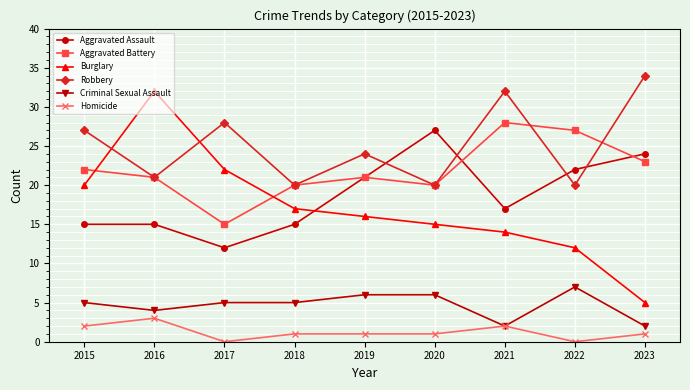

What is the spread (max minus min) of values at 2015?

25